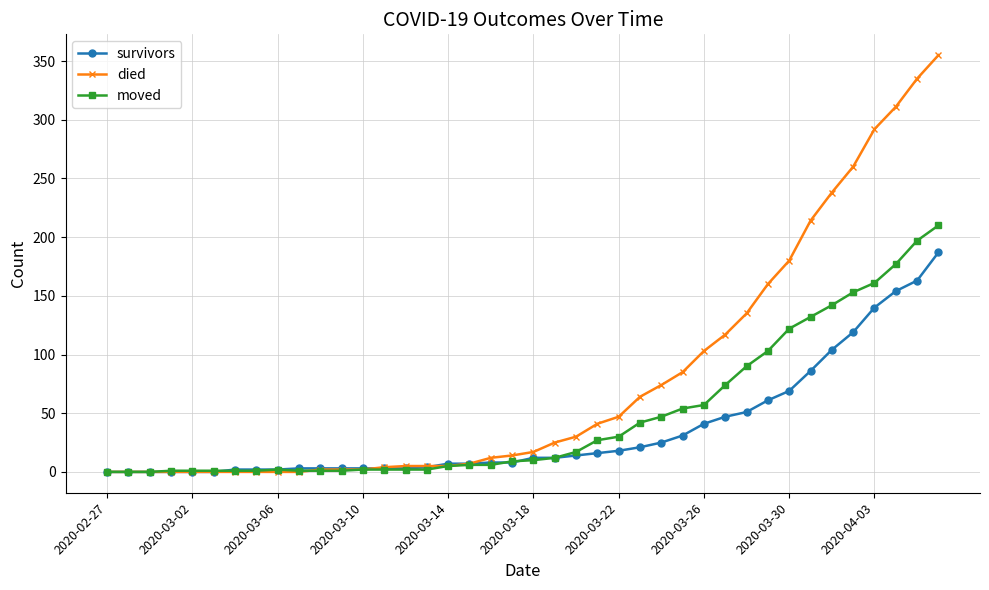

List the series in order of their overall mean, highest first.

died, moved, survivors